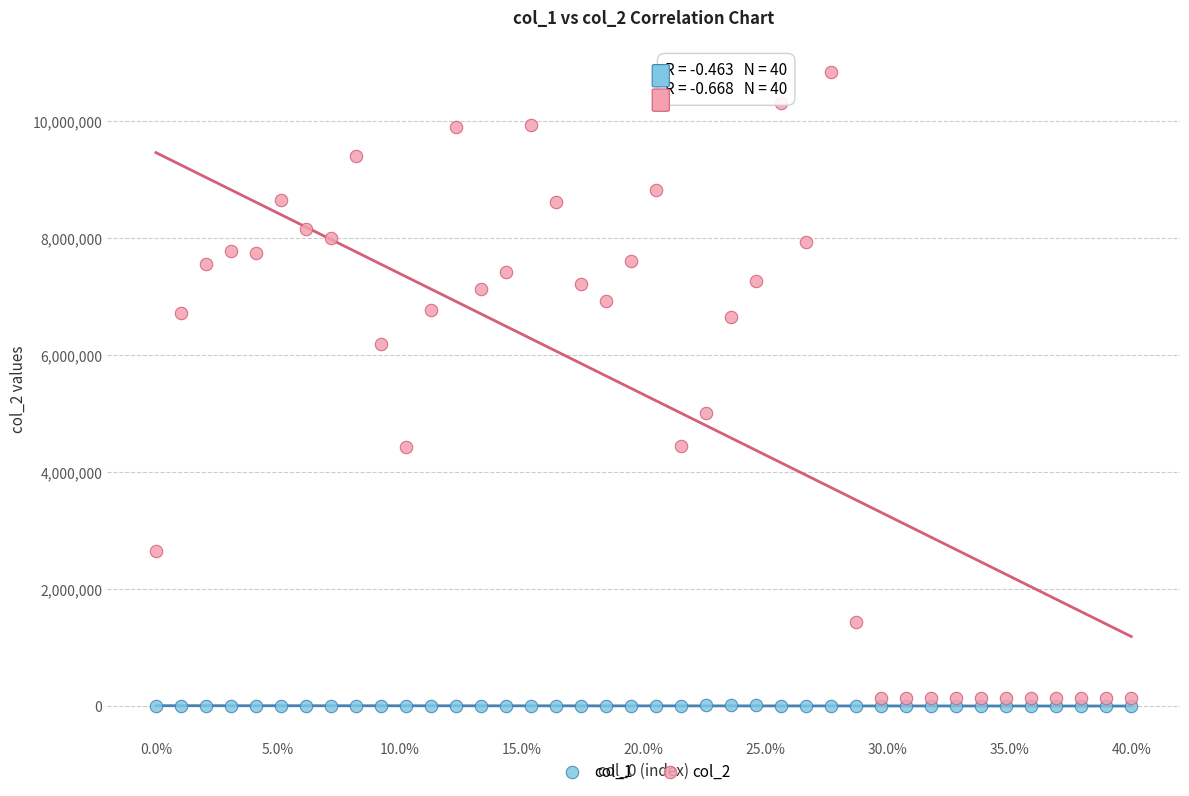

Across all data points, what is the range of Y values (max minus min)?

10841890